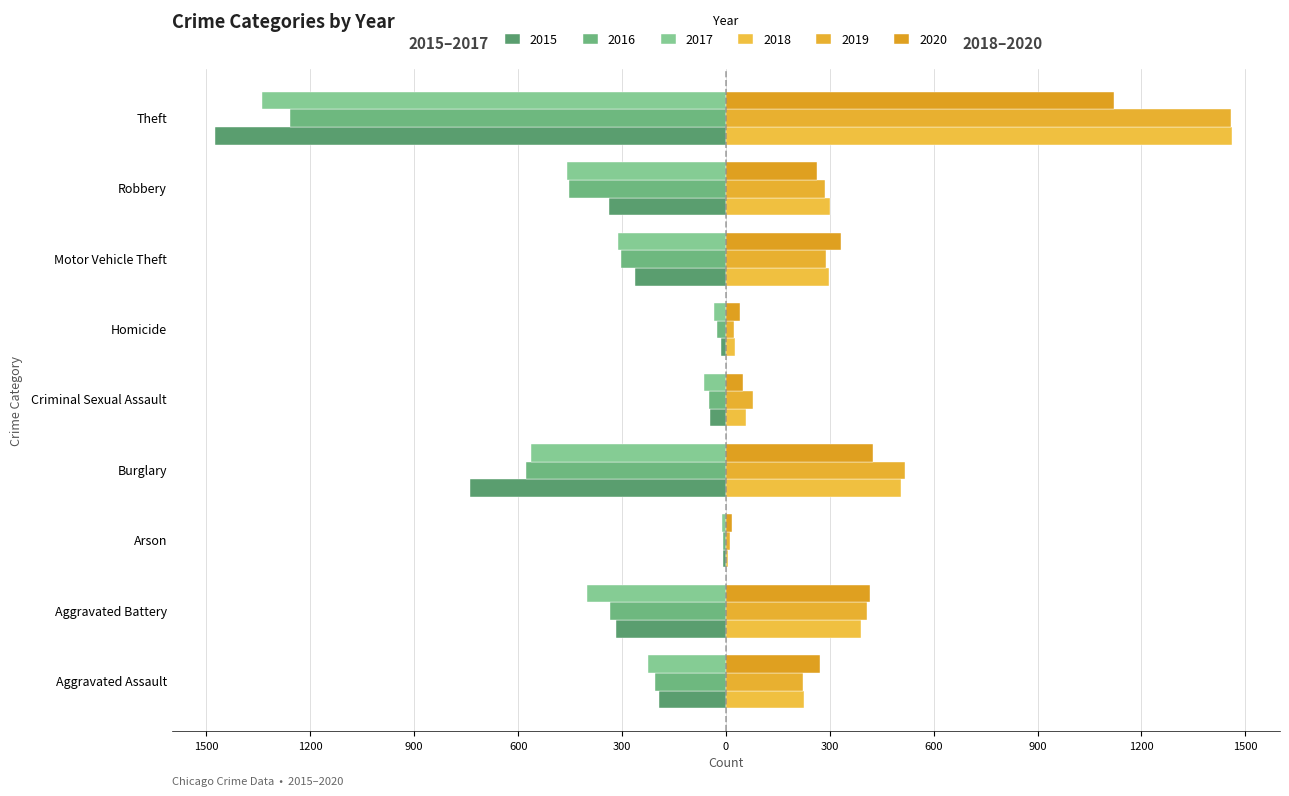

Reading right to left, list all the values displayed in this chart.

2015: Theft=-1474	Robbery=-337	Motor Vehicle Theft=-263	Homicide=-15	Criminal Sexual Assault=-46	Burglary=-738	Arson=-9	Aggravated Battery=-316	Aggravated Assault=-194
2016: Theft=-1259	Robbery=-454	Motor Vehicle Theft=-304	Homicide=-26	Criminal Sexual Assault=-50	Burglary=-576	Arson=-7	Aggravated Battery=-336	Aggravated Assault=-206
2017: Theft=-1339	Robbery=-460	Motor Vehicle Theft=-312	Homicide=-33	Criminal Sexual Assault=-62	Burglary=-562	Arson=-10	Aggravated Battery=-400	Aggravated Assault=-225
2018: Theft=1461	Robbery=301	Motor Vehicle Theft=298	Homicide=25	Criminal Sexual Assault=59	Burglary=506	Arson=7	Aggravated Battery=389	Aggravated Assault=225
2019: Theft=1459	Robbery=287	Motor Vehicle Theft=290	Homicide=22	Criminal Sexual Assault=77	Burglary=517	Arson=12	Aggravated Battery=407	Aggravated Assault=223
2020: Theft=1120	Robbery=263	Motor Vehicle Theft=333	Homicide=41	Criminal Sexual Assault=48	Burglary=425	Arson=17	Aggravated Battery=416	Aggravated Assault=273